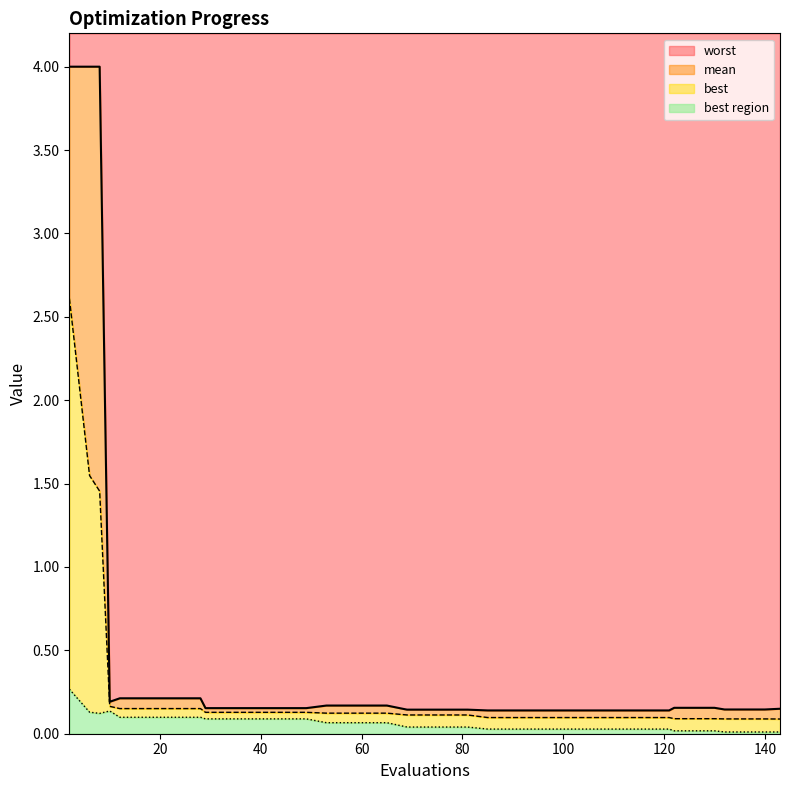

The best series shows 0.0 at 93. True or false?

True